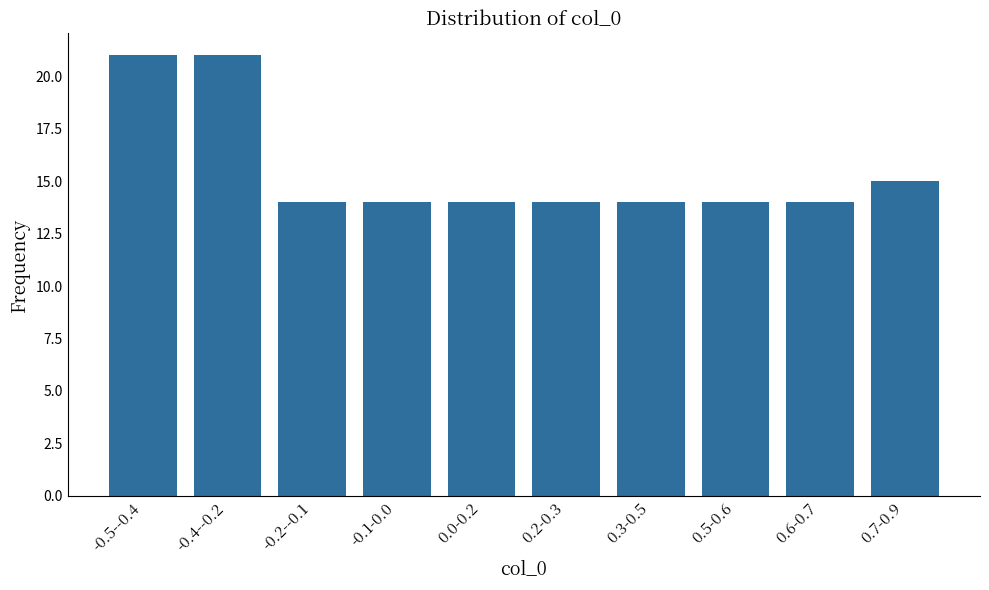

Reading right to left, extract all data points from this chart.

15	14	14	14	14	14	14	14	21	21